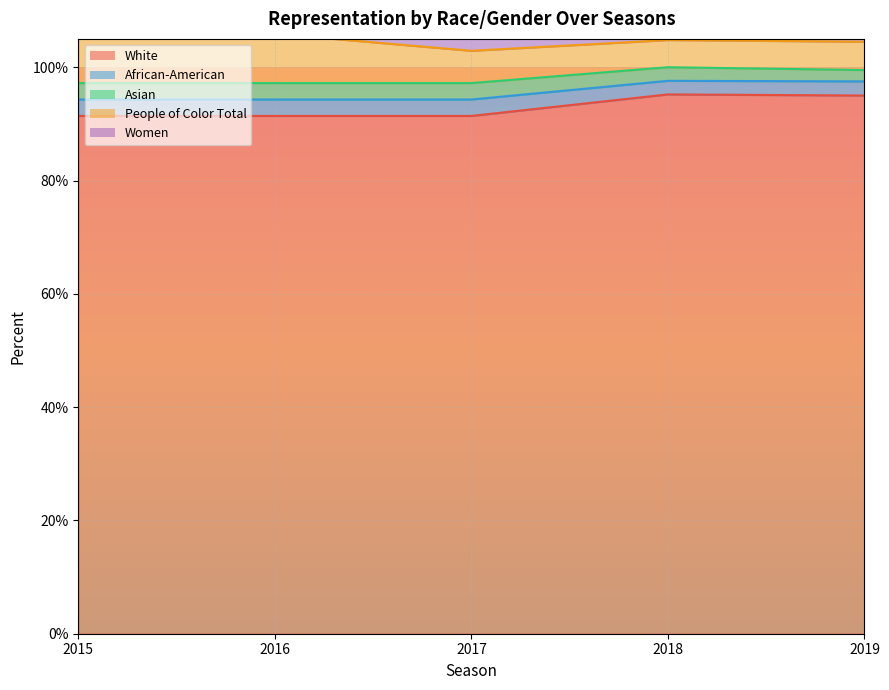

What are all the series names shown in the legend?

White, African-American, Asian, People of Color Total, Women